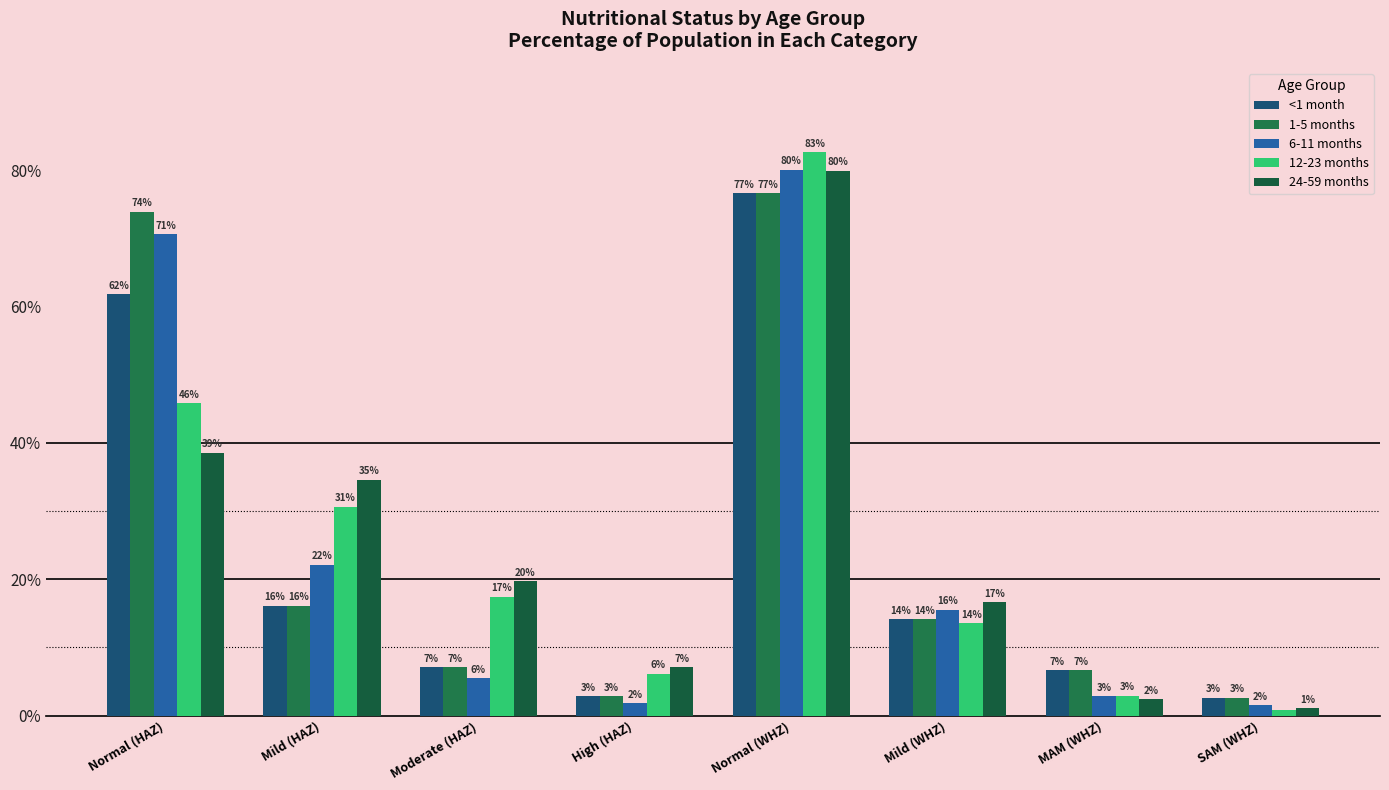

Are the bars horizontal?

No